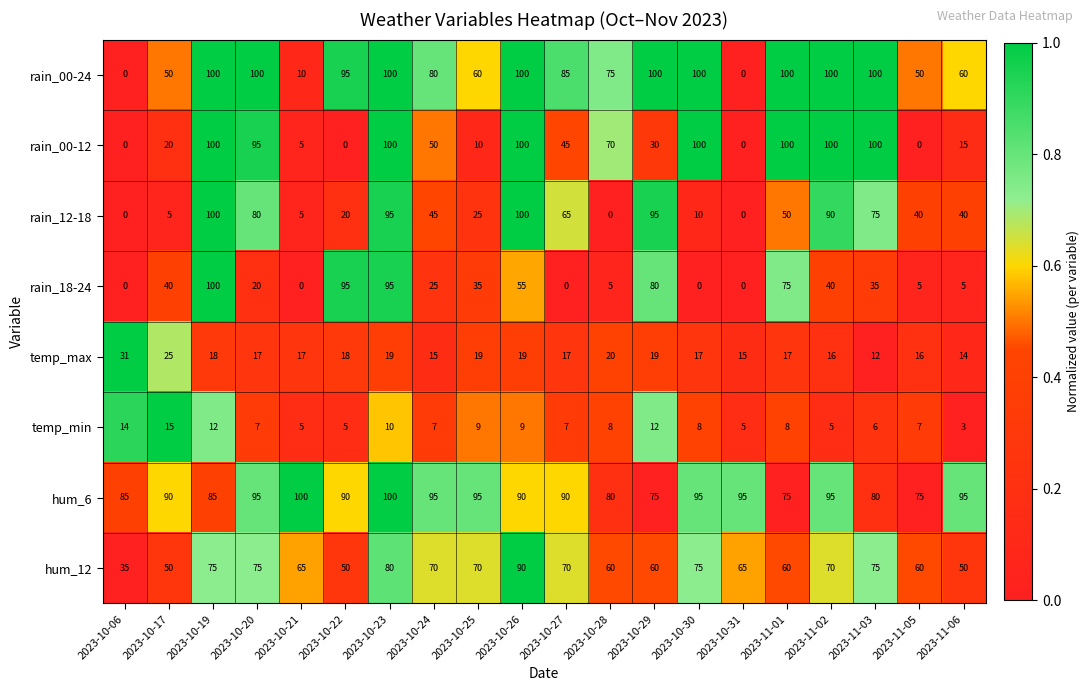

At which label is rain_12-18 closest to 50?

2023-11-01